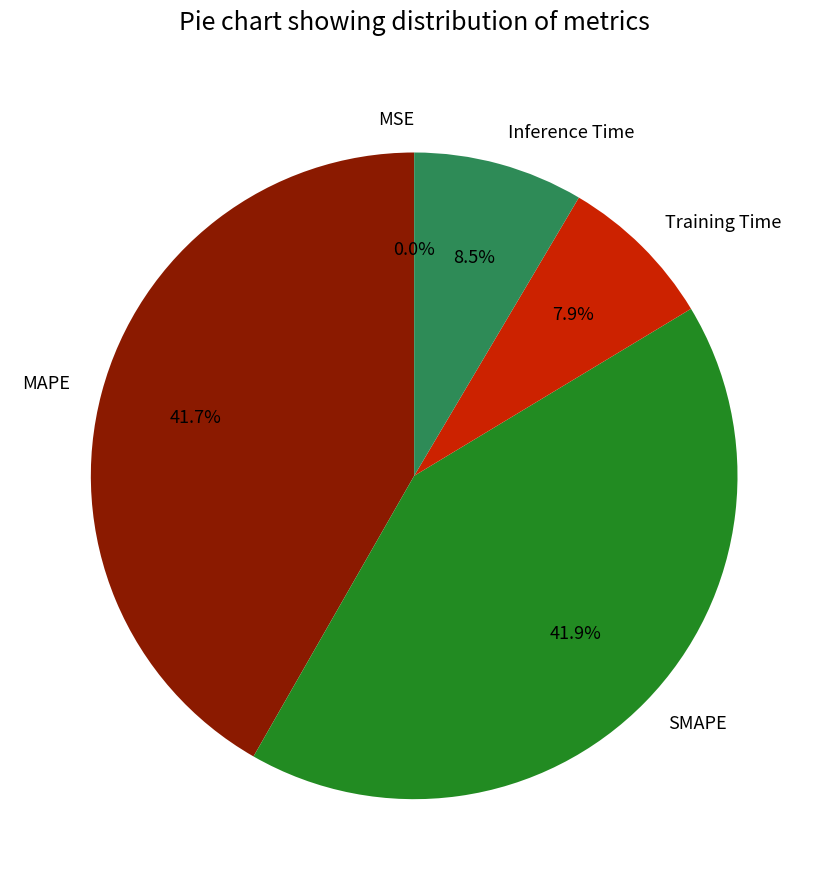

Between MAPE and Inference Time, which is larger?

MAPE